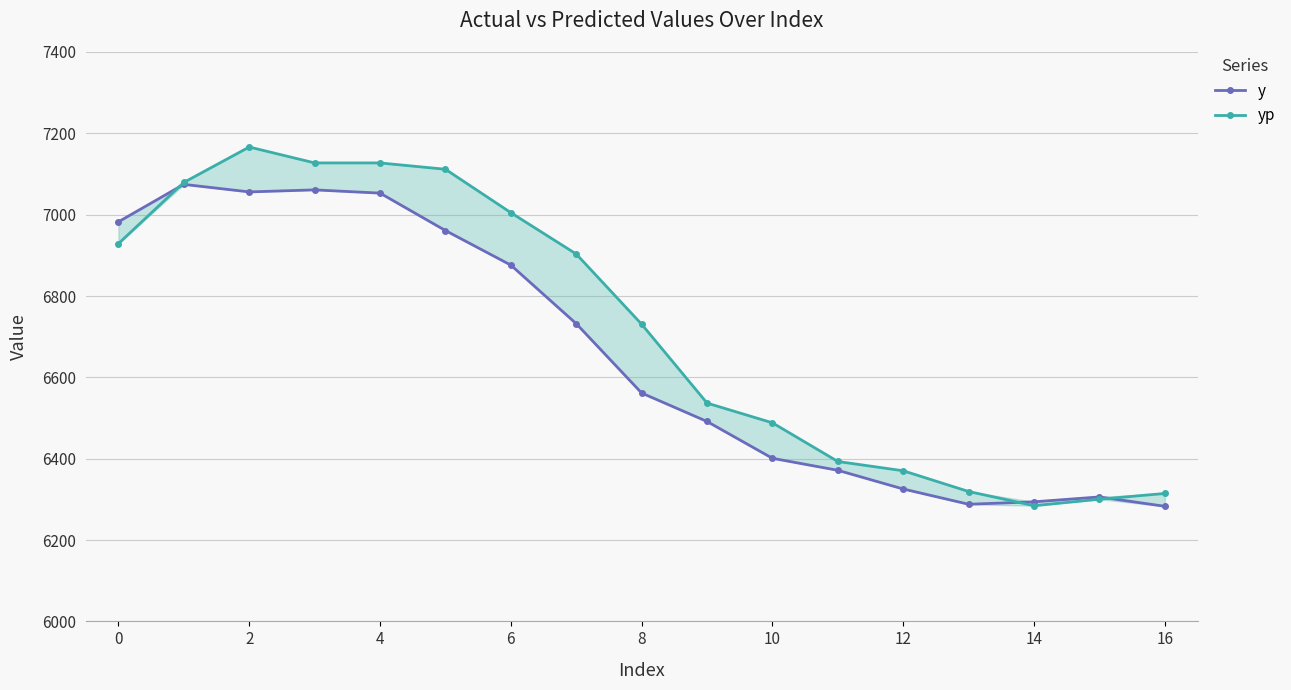

How many lines are shown in the chart?

2